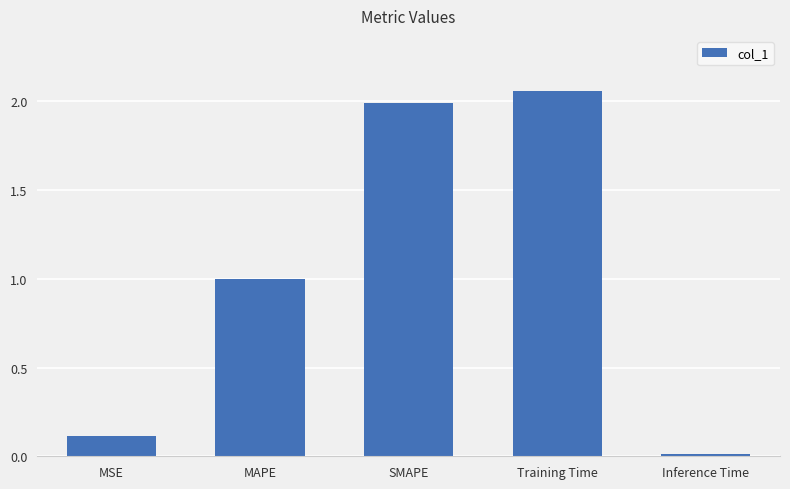

What position from the left is MSE?

1